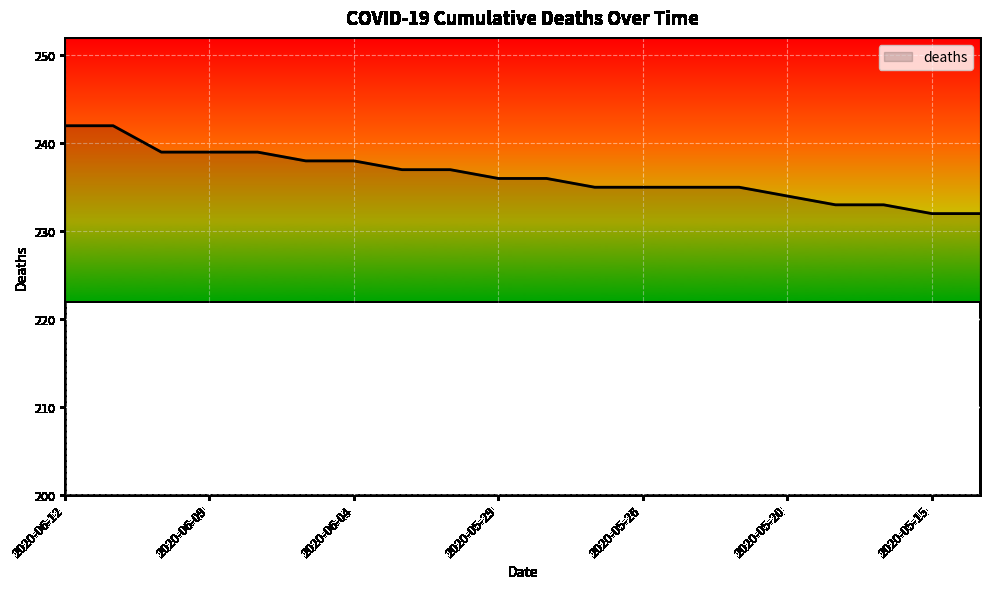

What is the difference between the maximum and minimum values?

10